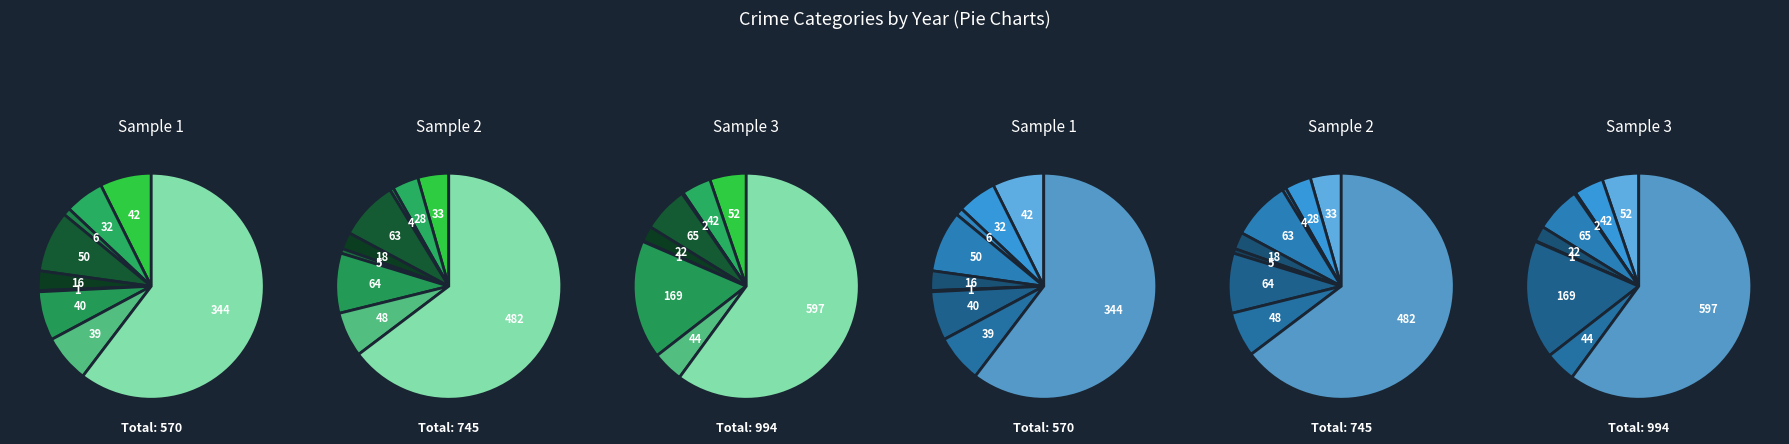

Rank the series by their maximum value, from lowest to highest.

2021, 2022, 2023